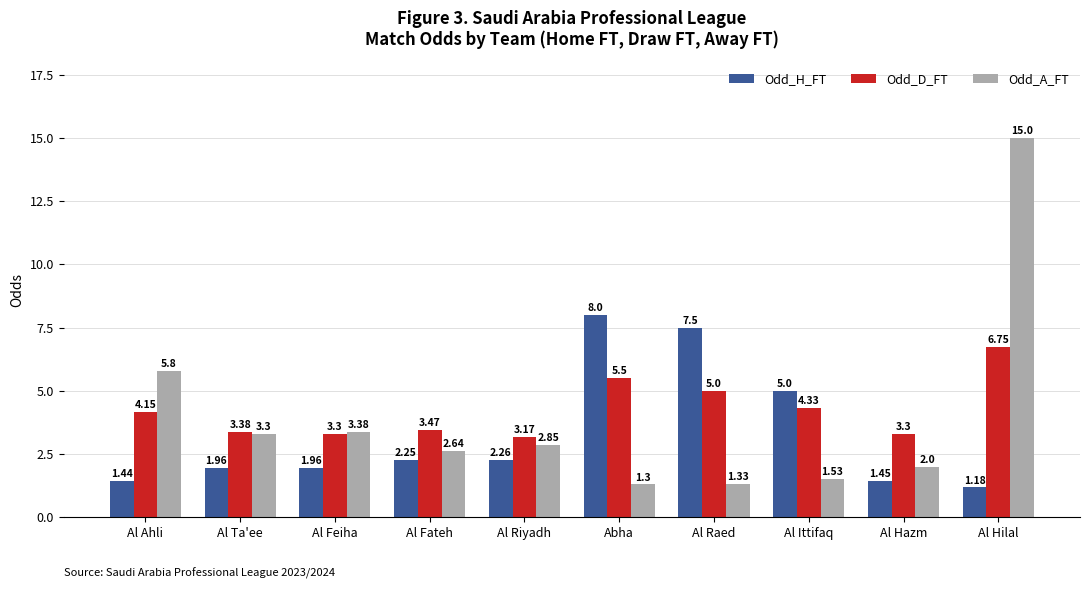

What is the label of the 4th bar from the left?

Al Fateh